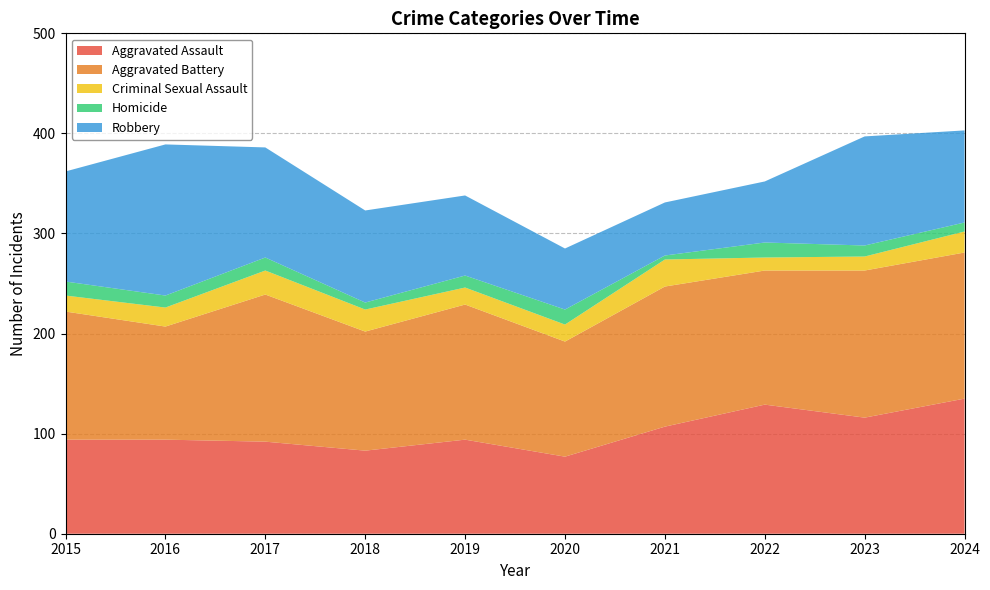

Reading right to left, extract all data points from this chart.

Aggravated Assault: 2024=135	2023=116	2022=129	2021=107	2020=77	2019=94	2018=83	2017=92	2016=94	2015=94
Aggravated Battery: 2024=146	2023=147	2022=134	2021=140	2020=115	2019=135	2018=119	2017=147	2016=113	2015=128
Criminal Sexual Assault: 2024=21	2023=14	2022=13	2021=27	2020=17	2019=17	2018=22	2017=24	2016=19	2015=16
Homicide: 2024=9	2023=11	2022=15	2021=4	2020=15	2019=12	2018=7	2017=13	2016=12	2015=14
Robbery: 2024=92	2023=109	2022=61	2021=53	2020=61	2019=80	2018=92	2017=110	2016=151	2015=110